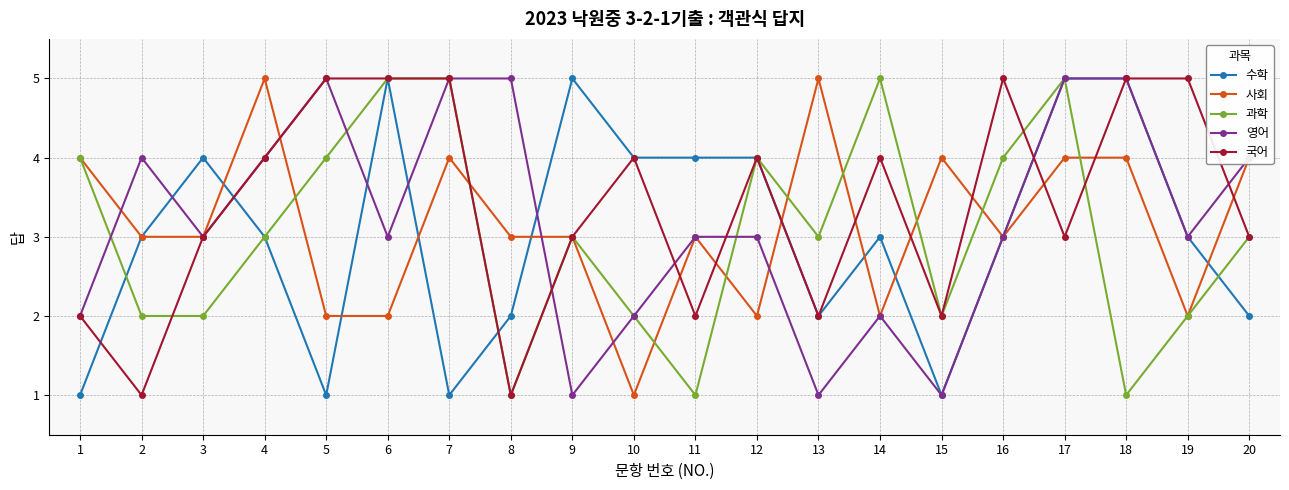

Reading right to left, extract all data points from this chart.

수학: 2	3	5	5	3	1	3	2	4	4	4	5	2	1	5	1	3	4	3	1
사회: 4	2	4	4	3	4	2	5	2	3	1	3	3	4	2	2	5	3	3	4
과학: 3	2	1	5	4	2	5	3	4	1	2	3	1	5	5	4	3	2	2	4
영어: 4	3	5	5	3	1	2	1	3	3	2	1	5	5	3	5	4	3	4	2
국어: 3	5	5	3	5	2	4	2	4	2	4	3	1	5	5	5	4	3	1	2